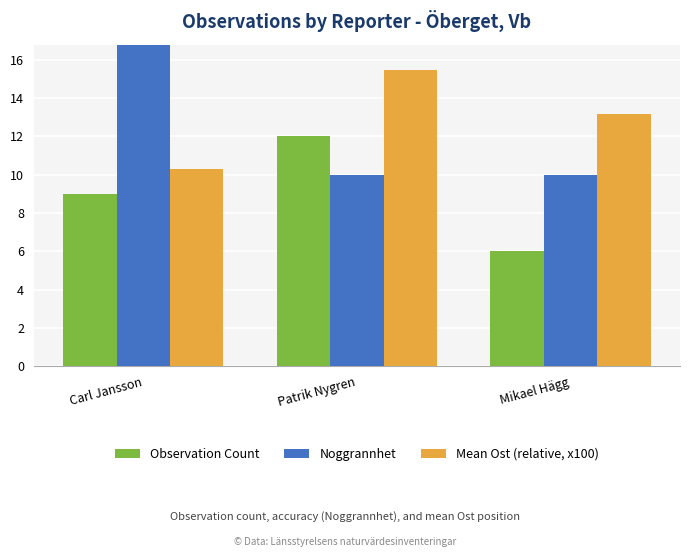

What is the total value across all series at Carl Jansson?

44.3